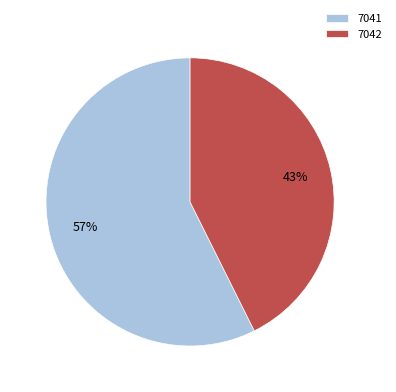

To the nearest percent, what is the combined percentage of 7042 and 7041?

100%